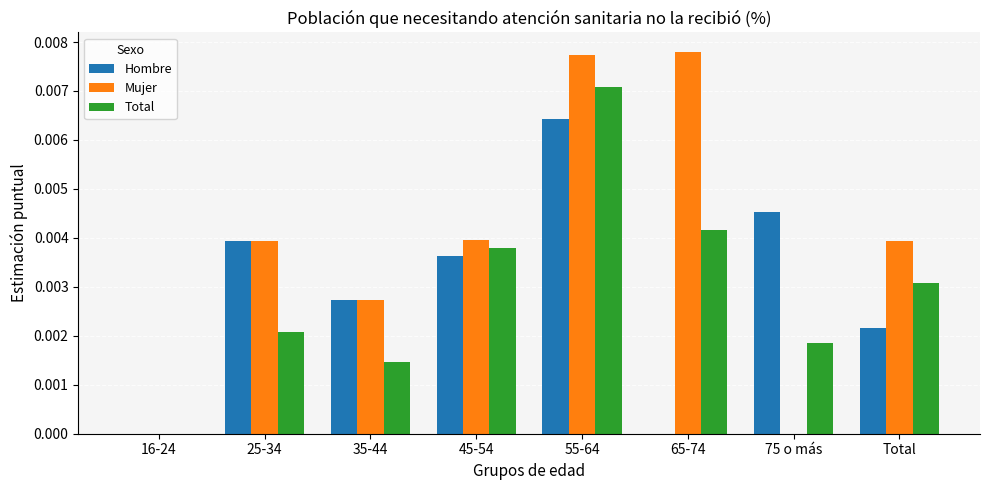

True or false: Hombre has a value of 0.0 at Total.

True